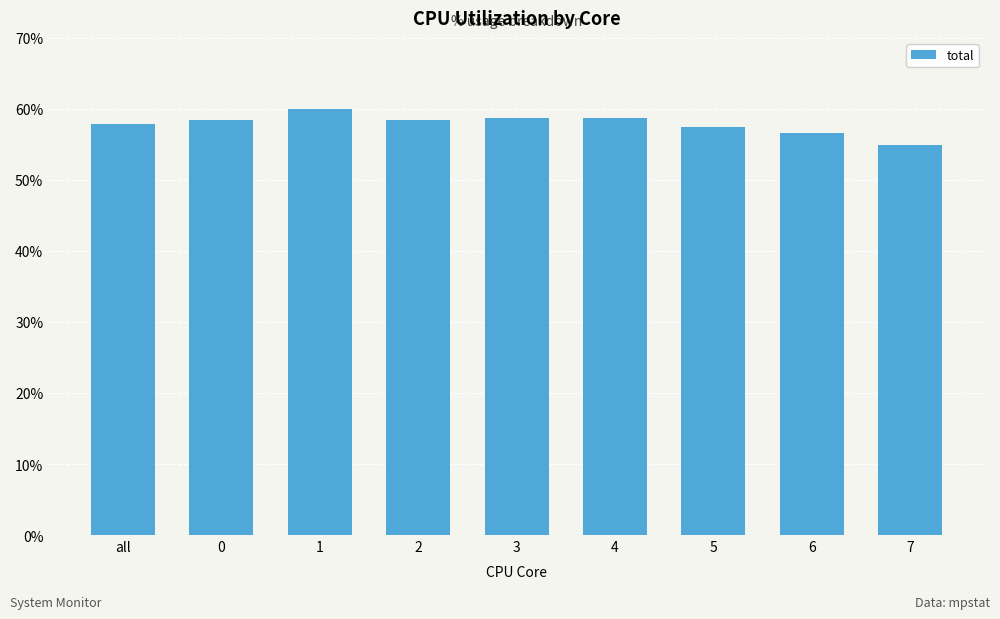

Which label corresponds to the largest value in the chart?

1